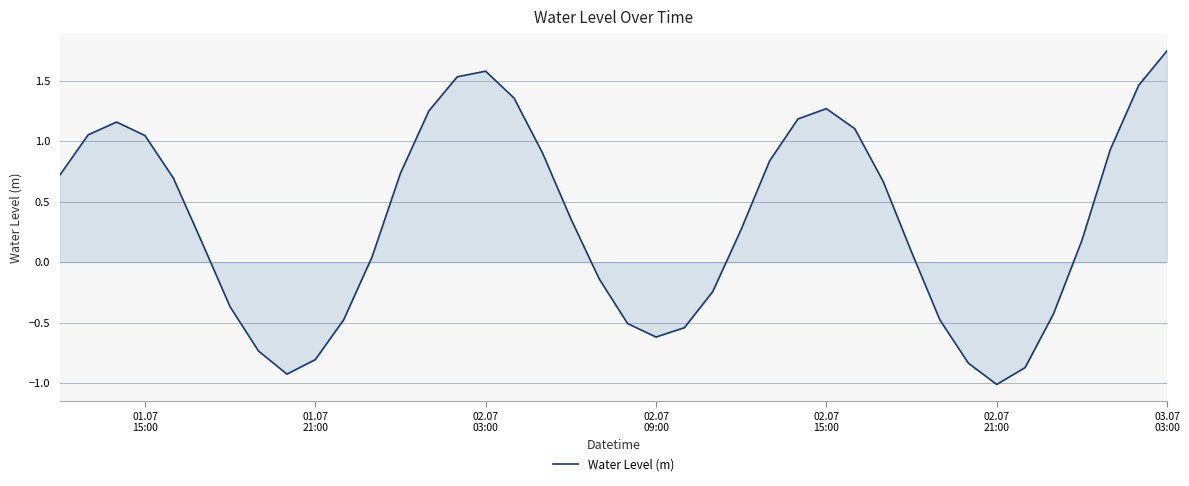

How many values are below zero?

15